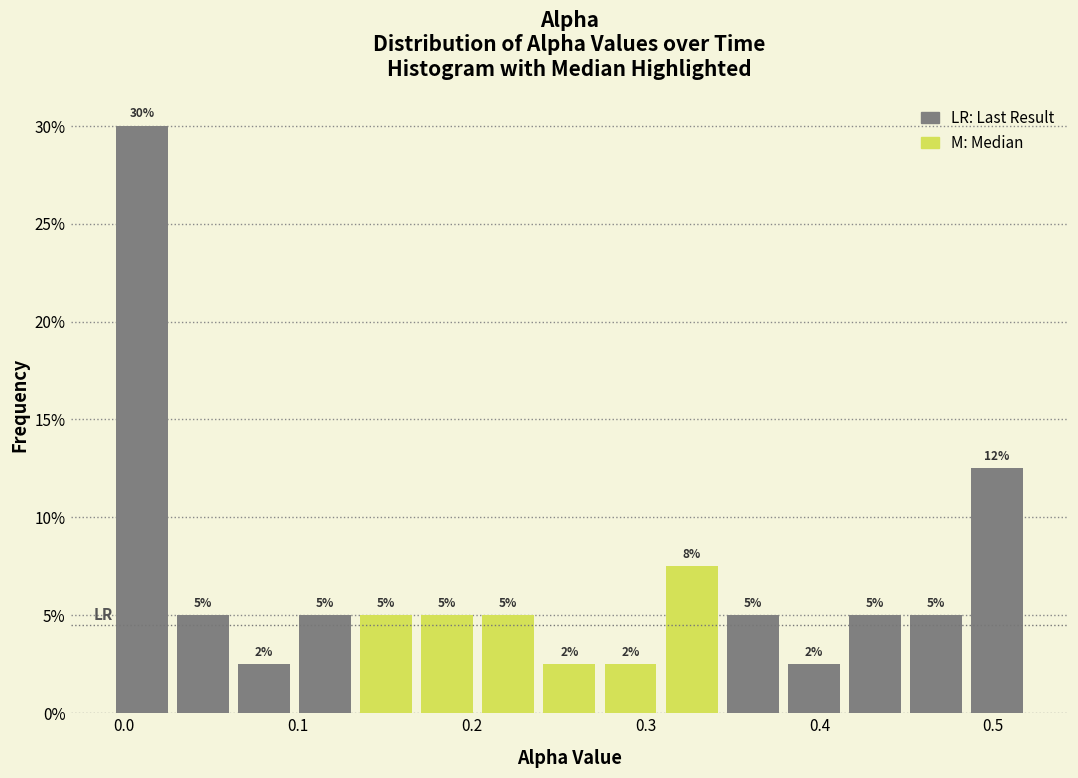

Read against the x-axis, roughly where is the centre of the tallest bar?

0.01